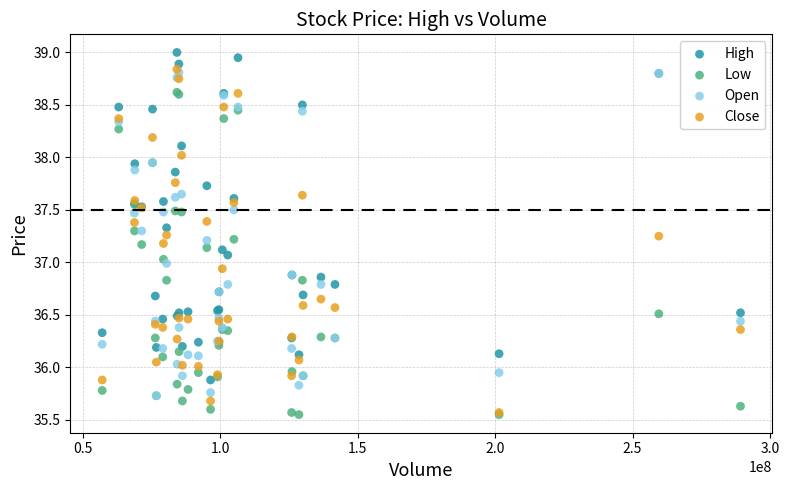

What are all the series names shown in the legend?

High, Low, Open, Close